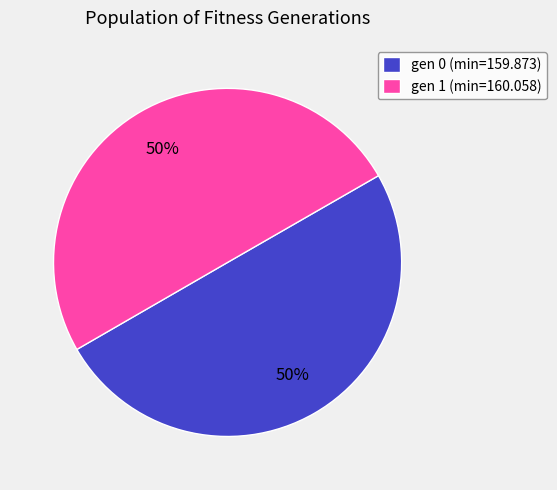

The gen 0 (min=159.873) slice represents 50% of the pie. True or false?

True